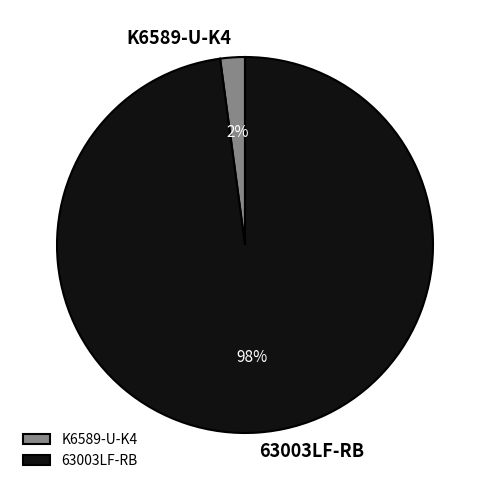

Which slice is the smallest?

K6589-U-K4